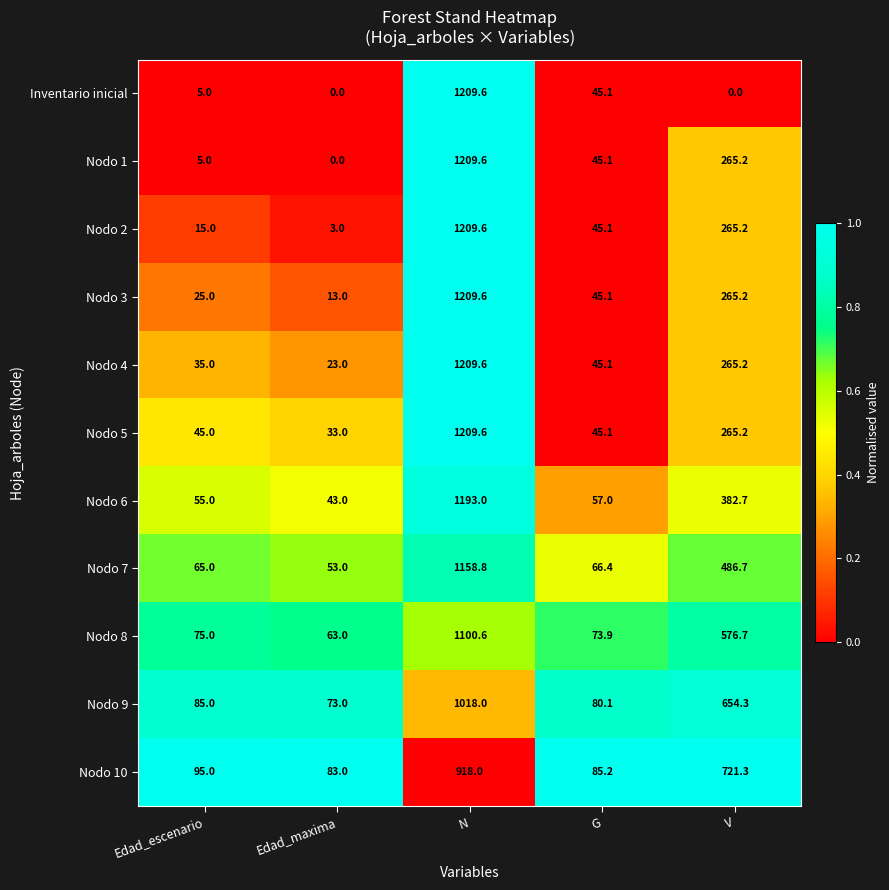

Which series has the largest total across all categories?

Nodo 9